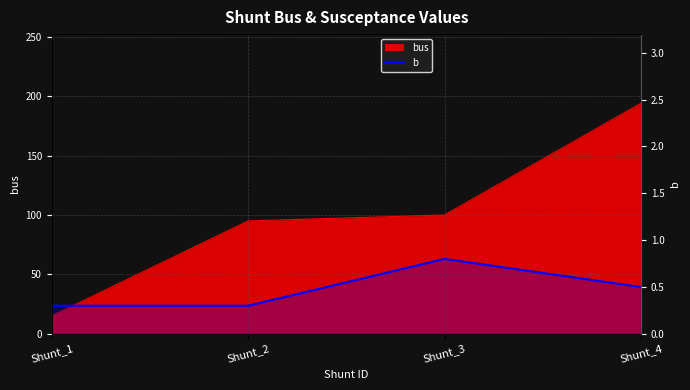

Rank the categories by value from highest to lowest.

Shunt_3, Shunt_4, Shunt_1, Shunt_2